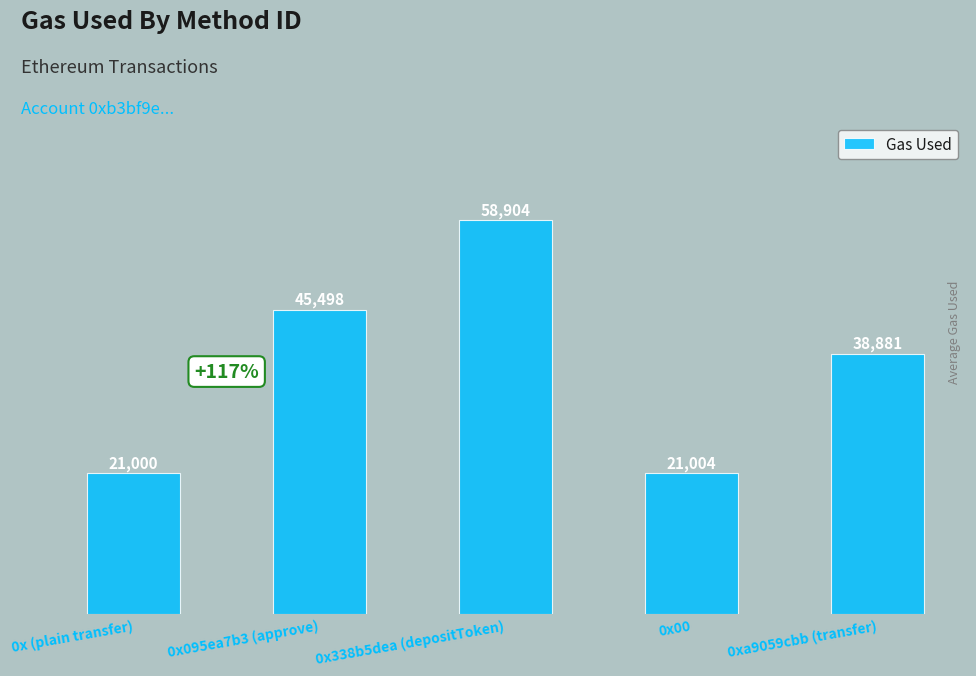

Count the number of categories in the chart.

5